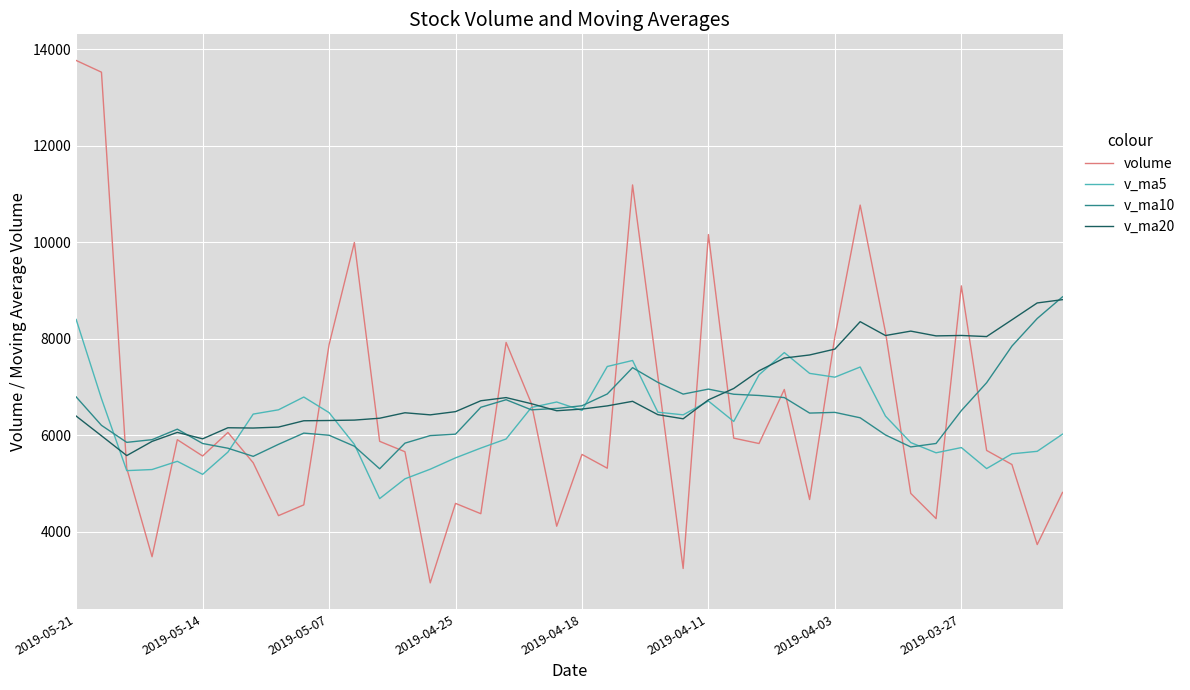

Does the chart have visible grid lines?

Yes